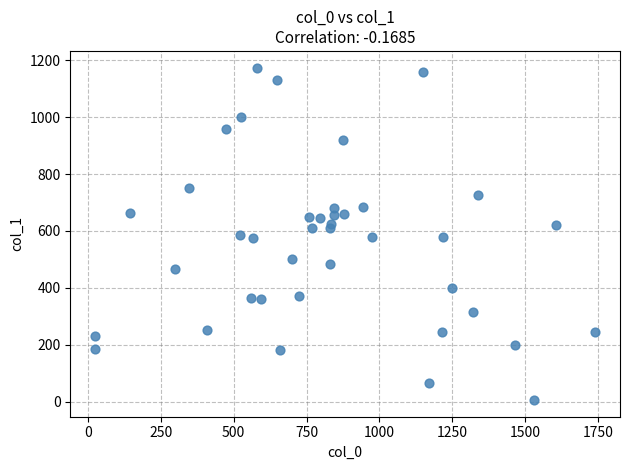

What is the range of X values (max minus min)?

1715